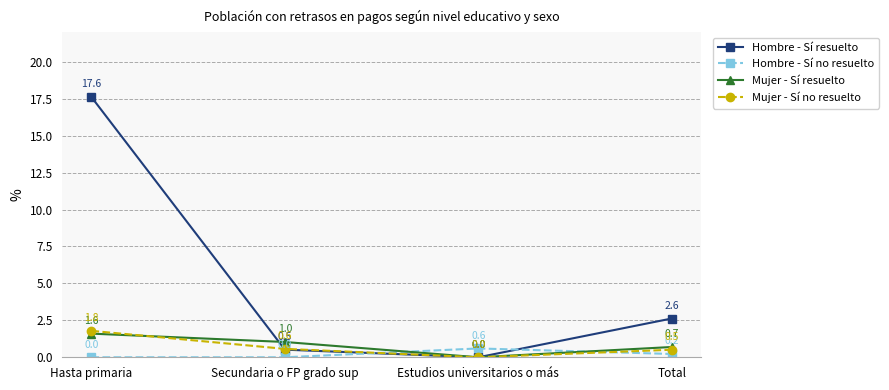

List the labels in order of Hombre - Sí resuelto value, largest first.

Hasta primaria, Total, Secundaria o FP grado sup, Estudios universitarios o más